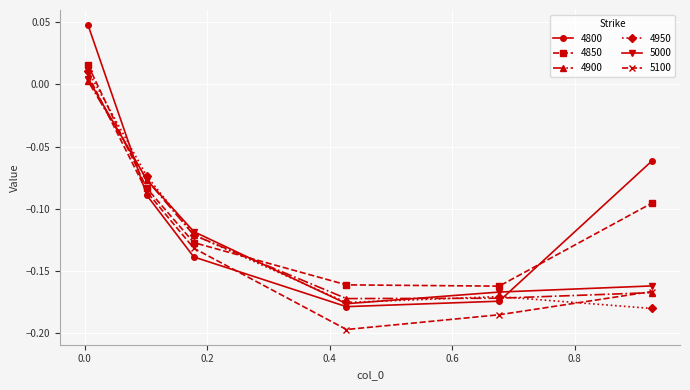

Which series has the largest range (max minus min)?

4800